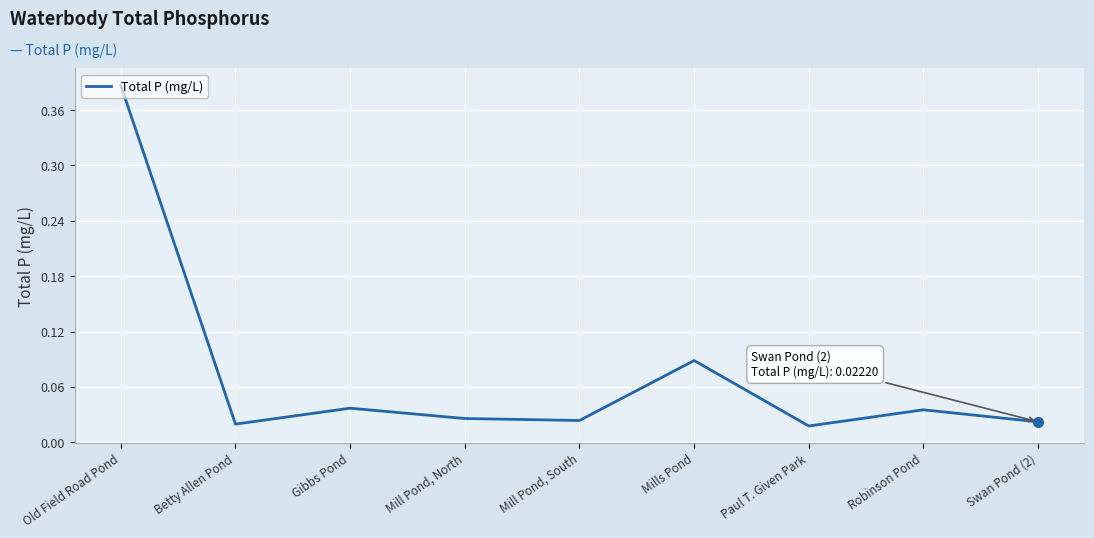

What position from the left is Mills Pond?

6